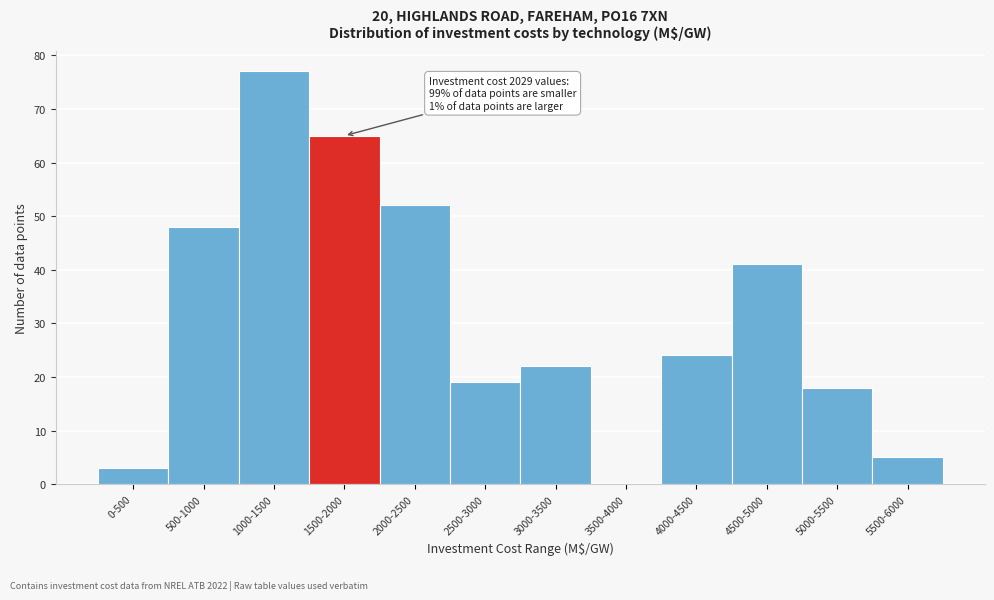

Reading left to right, what are all the values shown in this chart?

0-500=3	500-1000=48	1000-1500=77	1500-2000=65	2000-2500=52	2500-3000=19	3000-3500=22	3500-4000=0	4000-4500=24	4500-5000=41	5000-5500=18	5500-6000=5